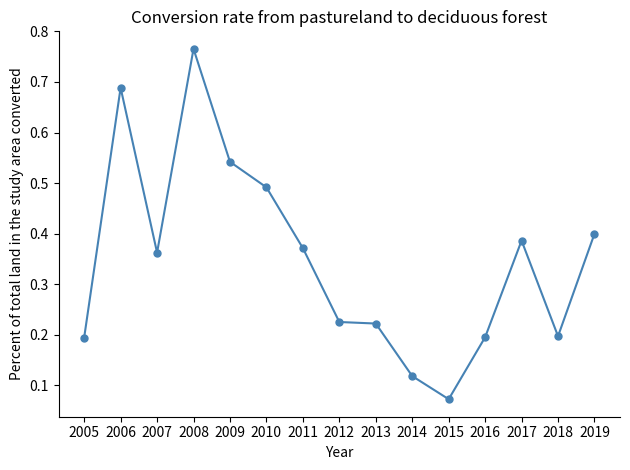

The chart shows a value of 0.2 at 2016. True or false?

True